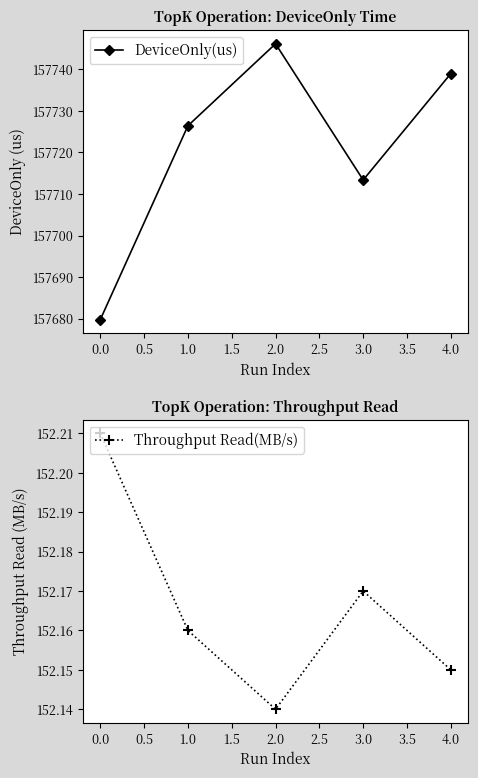

What is the approximate value of DeviceOnly(us) at 0.0?

157679.8